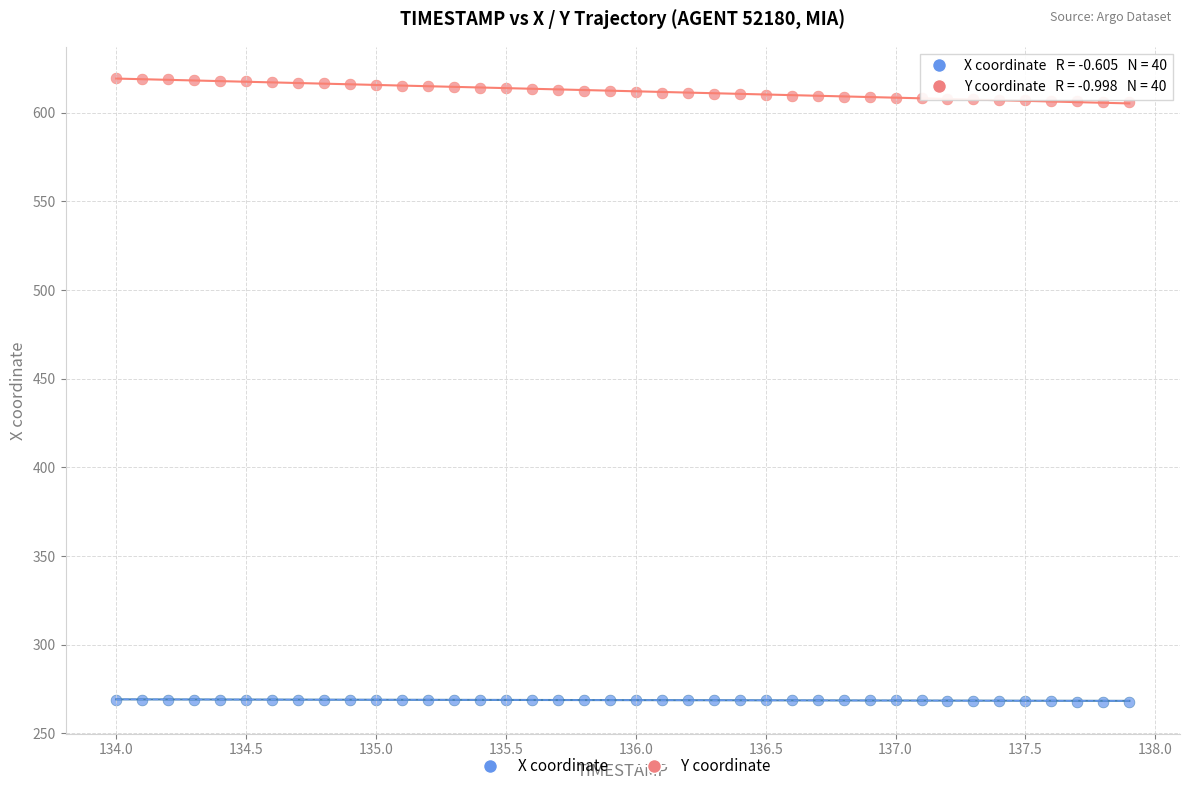

What is the X range (max minus min) for the scatter plot?

3.9